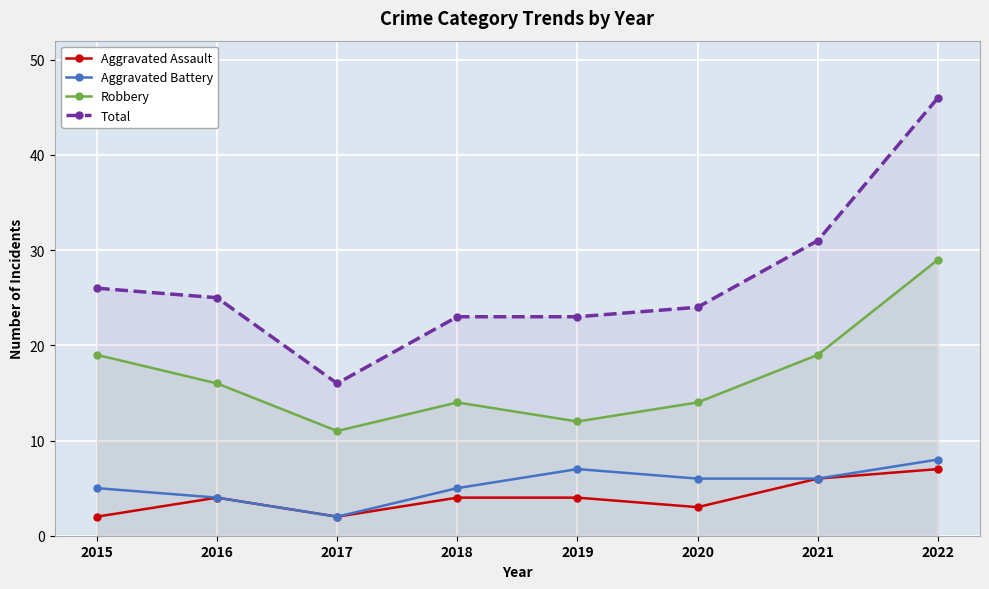

At which label is Robbery closest to 20?

2015